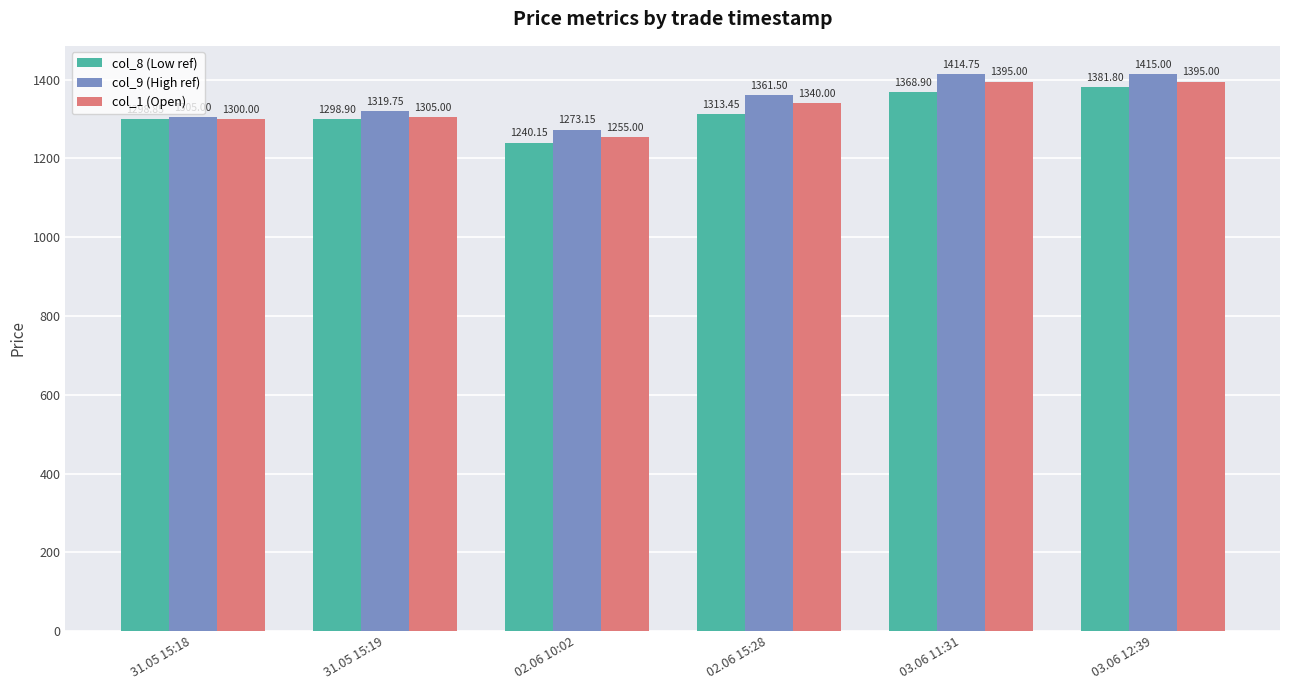

What is the label of the 6th bar from the right?

31.05 15:18